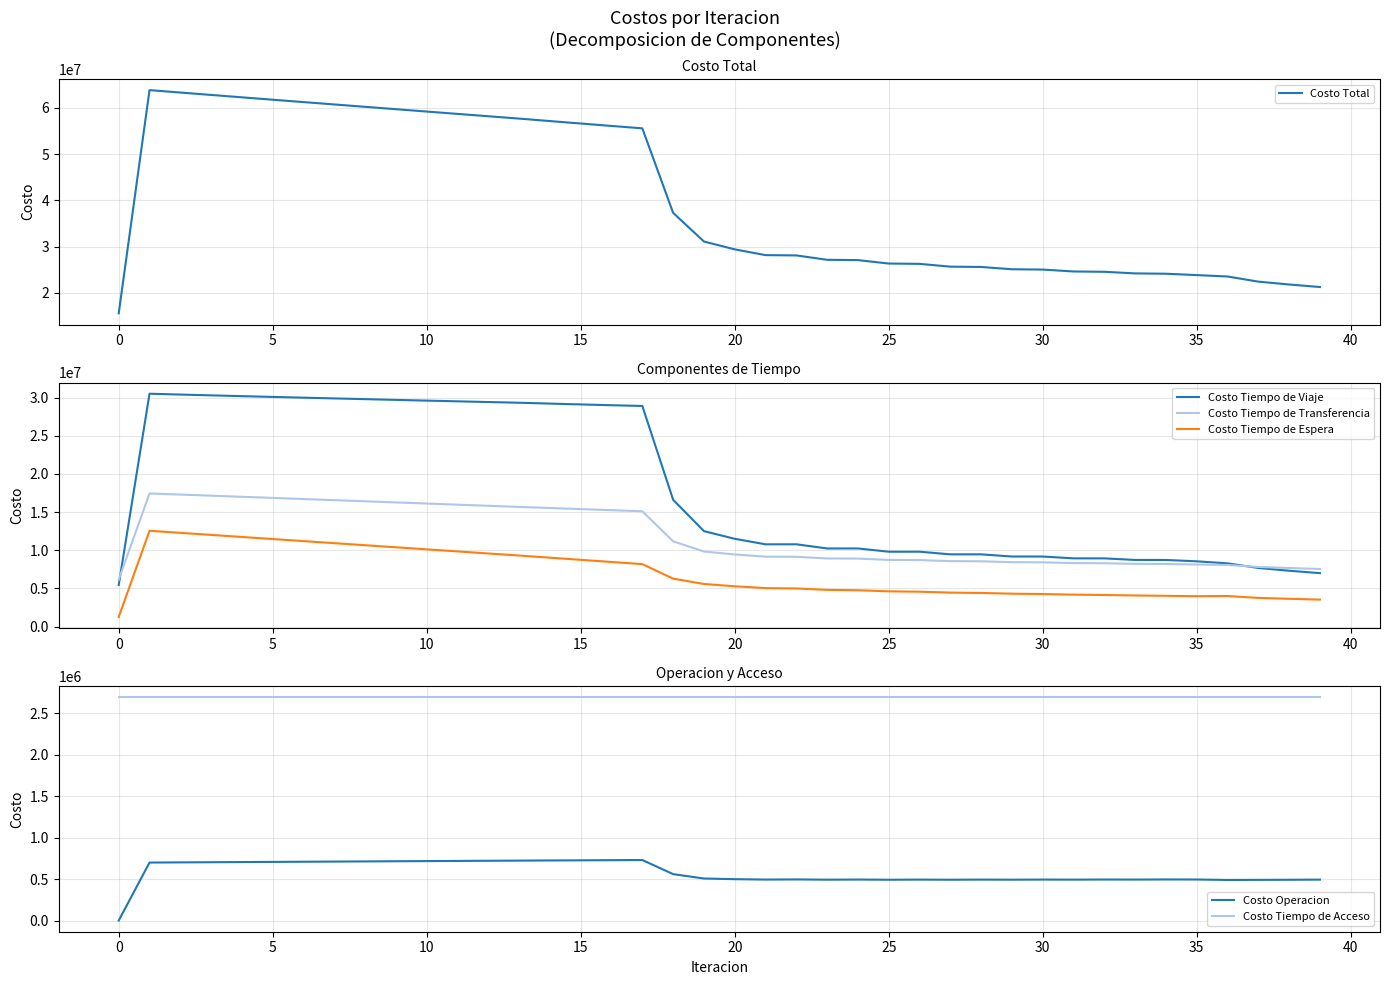

Reading left to right, transcribe all the data shown in this chart.

Costo Total: 15545389.9	63869149.6	63346819.2	62826841.7	62308399.8	61792389.8	61278993.0	60766626.9	60254227.1	59741512.0	59229820.4	58720572.0	58212554.3	57704636.3	57170776.9	56639801.9	56113346.4	55593579.0	37299895.6	31099172.1	29398753.2	28147306.9	28085198.2	27136364.9	27070511.0	26326456.9	26258249.7	25655414.5	25585831.5	25091389.7	25021057.2	24609475.0	24538645.3	24192309.8	24121254.5	23827465.3	23522166.1	22411516.2	21791248.5	21245184.3
Costo Tiempo de Viaje: 5447850.9	30499192.2	30390626.4	30284944.6	30181223.8	30080275.1	29982208.3	29885380.1	29788672.7	29691756.5	29595925.8	29502557.9	29410398.1	29318273.4	29206297.8	29097172.8	28992516.4	28894477.3	16610002.1	12498024.0	11492689.7	10769436.5	10774488.8	10227304.3	10229411.9	9802487.2	9802598.5	9457570.6	9456327.7	9172162.5	9169960.4	8931081.0	8927943.1	8723701.7	8719735.7	8542843.8	8274635.0	7672048.8	7307975.5	6994584.1
Costo Tiempo de Transferencia: 6150358.3	17432199.4	17287597.9	17142223.0	16996227.5	16849735.7	16702851.0	16555662.0	16408246.2	16260673.3	16113008.2	15965312.7	15817647.8	15670075.4	15526985.0	15384303.7	15242246.9	15101073.7	11164509.9	9825590.3	9441698.7	9156656.6	9136712.1	8920233.0	8899329.6	8729150.7	8707458.2	8567672.3	8545585.5	8431029.8	8408715.6	8313725.1	8291333.6	8211977.3	8189615.5	8122903.0	8066995.1	7807138.5	7664768.8	7538371.9
Costo Tiempo de Espera: 1254538.3	12545383.0	12274253.8	12003370.4	11732684.8	11462157.5	11191756.2	10921452.7	10651222.8	10381044.2	10110896.5	9840760.0	9570615.4	9300443.0	9019888.1	8738962.2	8457468.8	8175171.7	6272691.5	5575679.2	5272557.1	5034169.2	4985268.4	4803305.9	4754620.6	4609820.4	4561609.9	4445105.5	4397302.7	4302695.4	4255359.3	4178508.3	4131713.5	4069683.6	4023484.3	3973920.1	3998147.4	3748738.7	3633776.9	3525881.9
Costo Operacion: 0.0	699732.7	701698.6	703661.3	705621.3	707579.1	709535.1	711489.6	713443.1	715395.6	717347.5	719299.1	721250.6	723202.2	724963.7	726720.9	728471.9	730213.9	560049.7	507236.2	499165.4	494402.1	496086.4	492879.3	494506.5	492356.3	493940.7	492423.8	493973.2	492859.6	494379.5	493518.2	495012.8	494304.8	495776.6	495156.0	489746.2	490947.7	492084.8	493704.0
Costo Tiempo de Acceso: 2692642.4	2692642.4	2692642.4	2692642.4	2692642.4	2692642.4	2692642.4	2692642.4	2692642.4	2692642.4	2692642.4	2692642.4	2692642.4	2692642.4	2692642.4	2692642.4	2692642.4	2692642.4	2692642.4	2692642.4	2692642.4	2692642.4	2692642.4	2692642.4	2692642.4	2692642.4	2692642.4	2692642.4	2692642.4	2692642.4	2692642.4	2692642.4	2692642.4	2692642.4	2692642.4	2692642.4	2692642.4	2692642.4	2692642.4	2692642.4